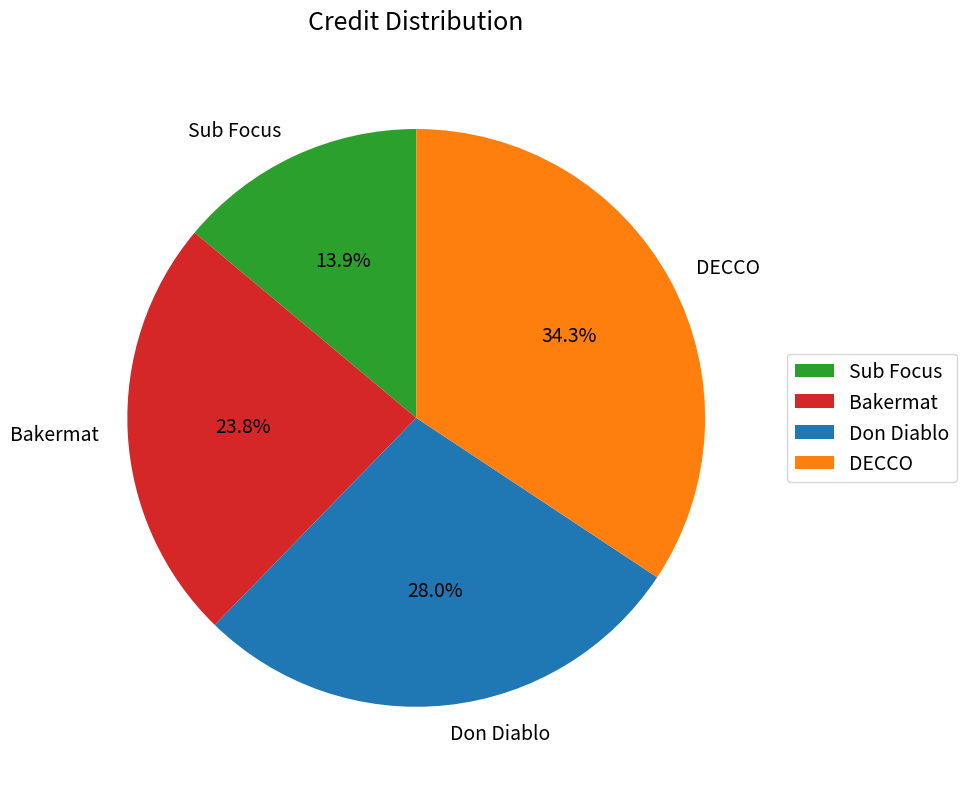

Is there a majority slice in this chart?

No